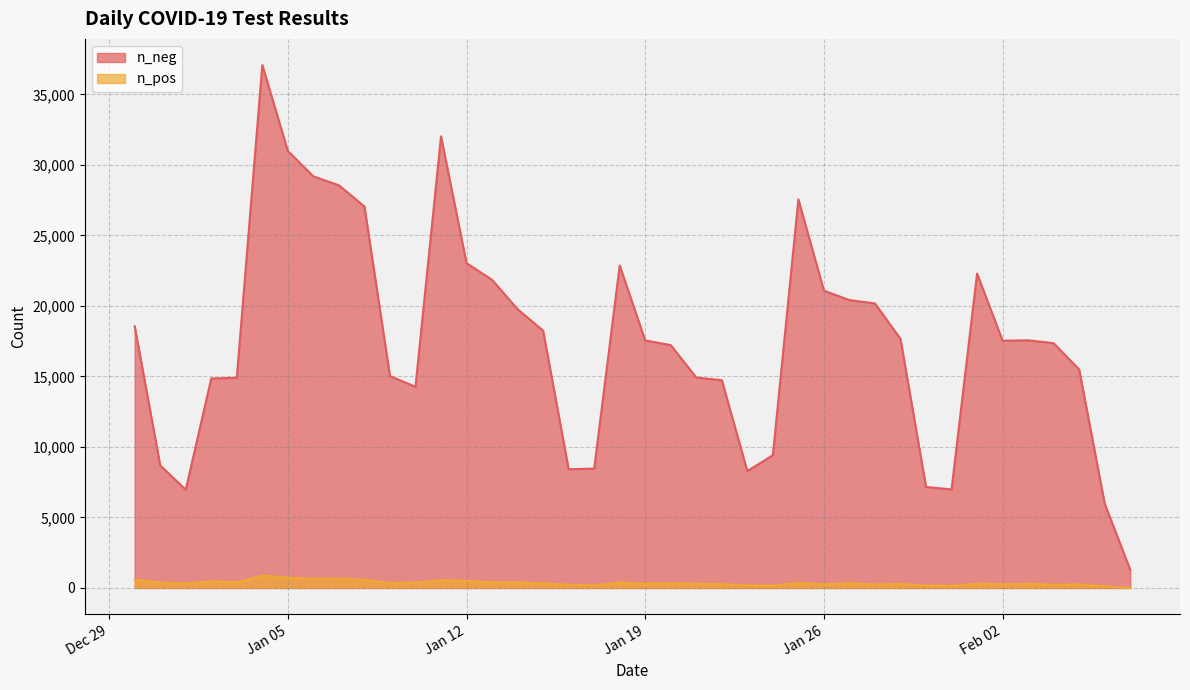

True or false: n_pos has a value of 238 at 2020-12-31.

False